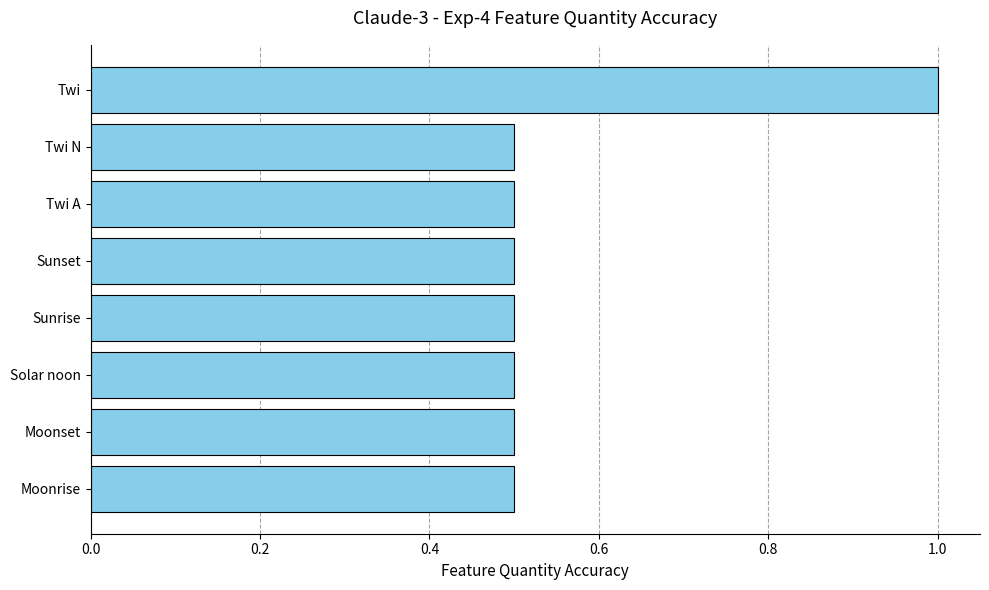

Are the bars grouped side by side (vs. stacked)?

No